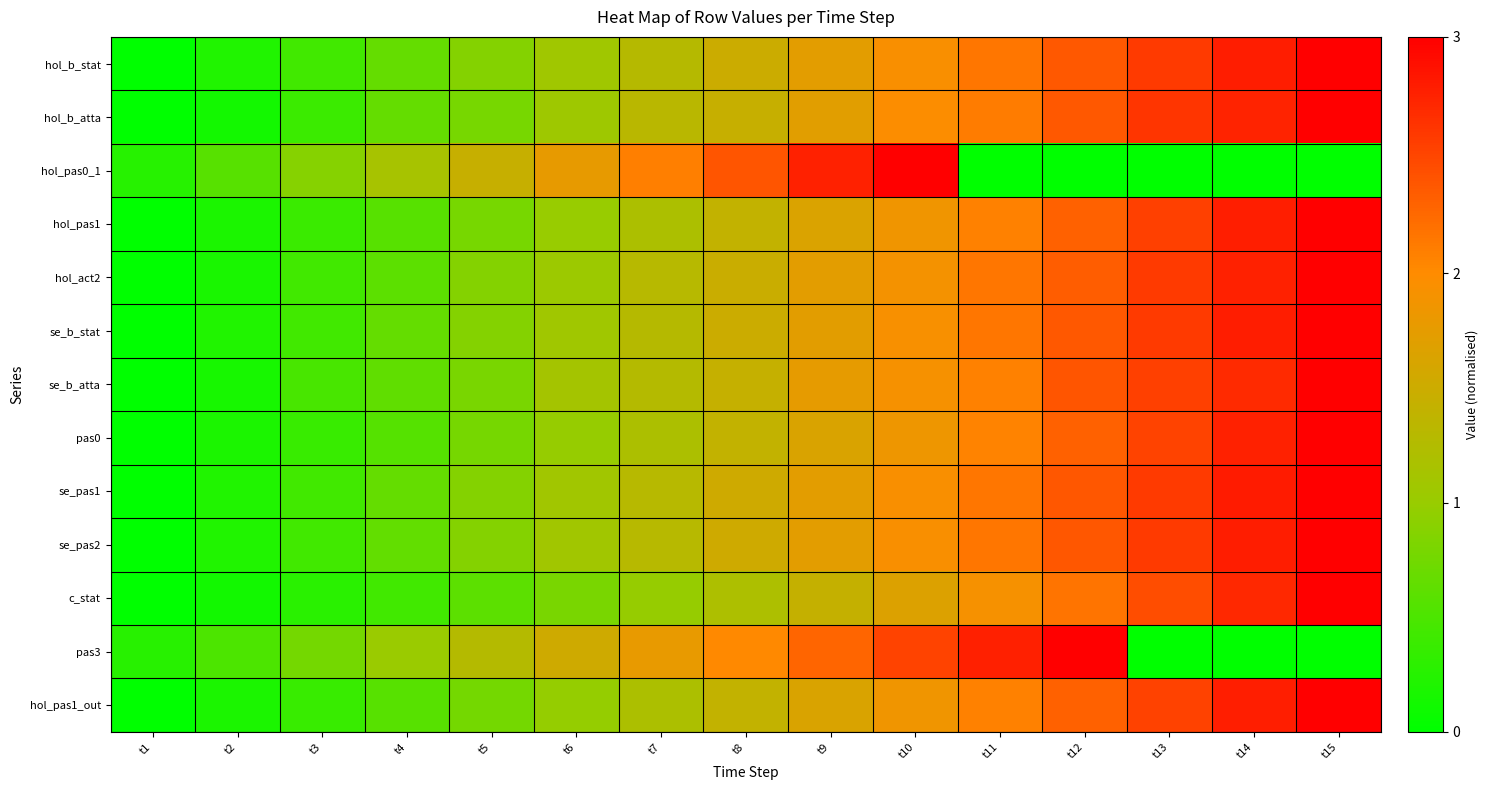

At which category is the sum across all series the highest?

t15